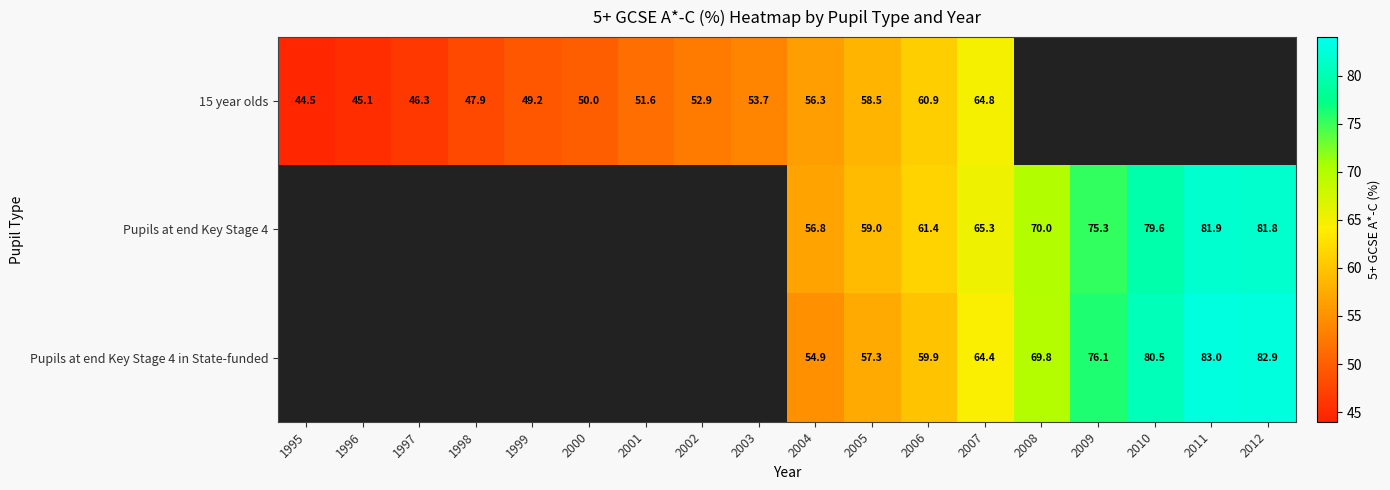

What is the minimum value shown in the chart?

44.5